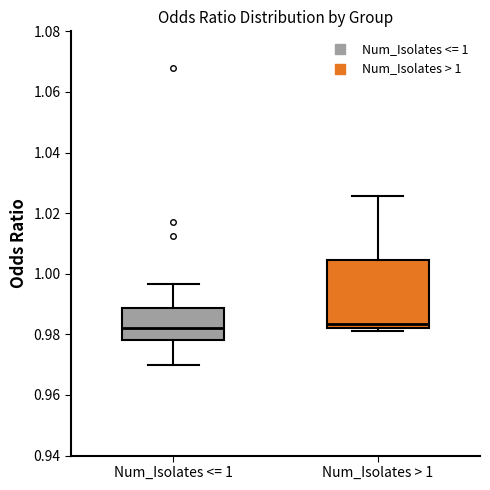

Which box is the tallest, from its lower edge to its upper edge?

Num_Isolates > 1